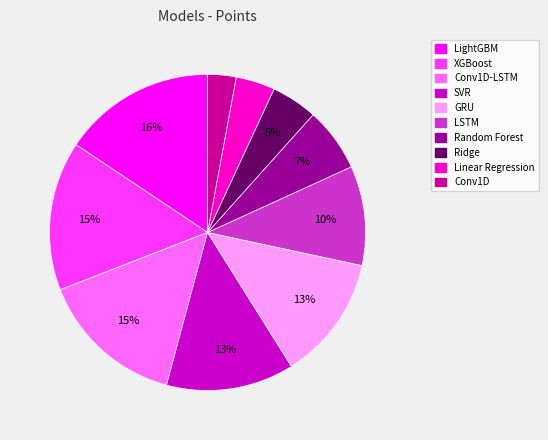

To the nearest percent, what is the average slice percentage?

10%